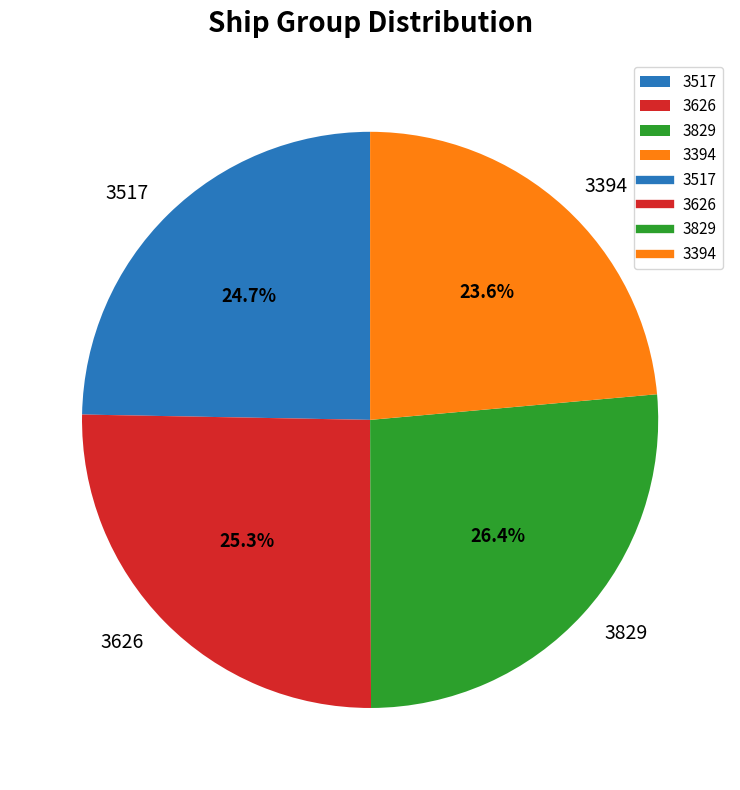

Is the sum of 3517 and 3829 greater than half?

Yes